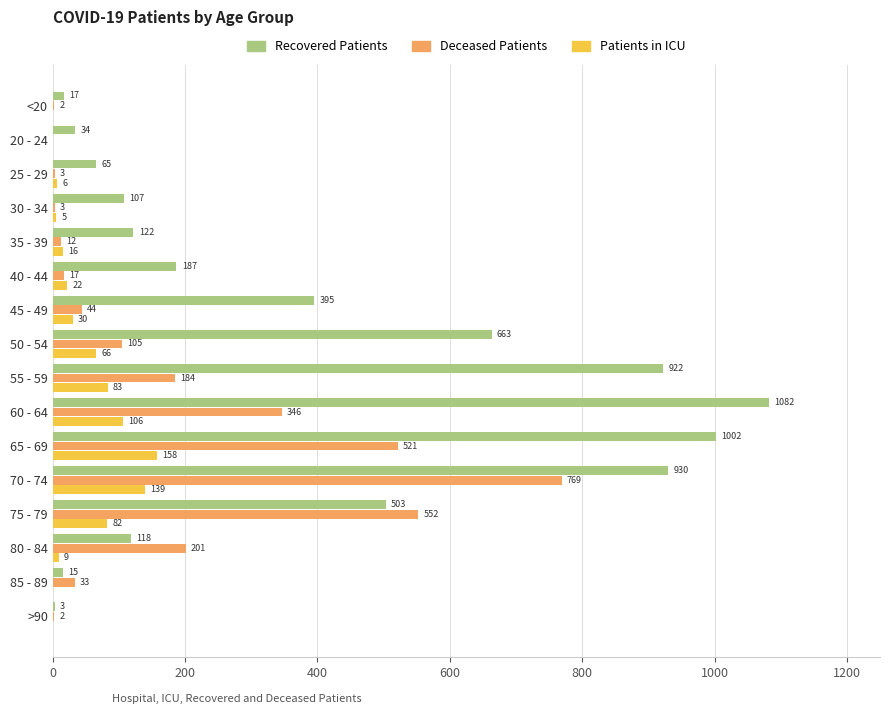

At which label does Recovered Patients reach its peak?

60 - 64